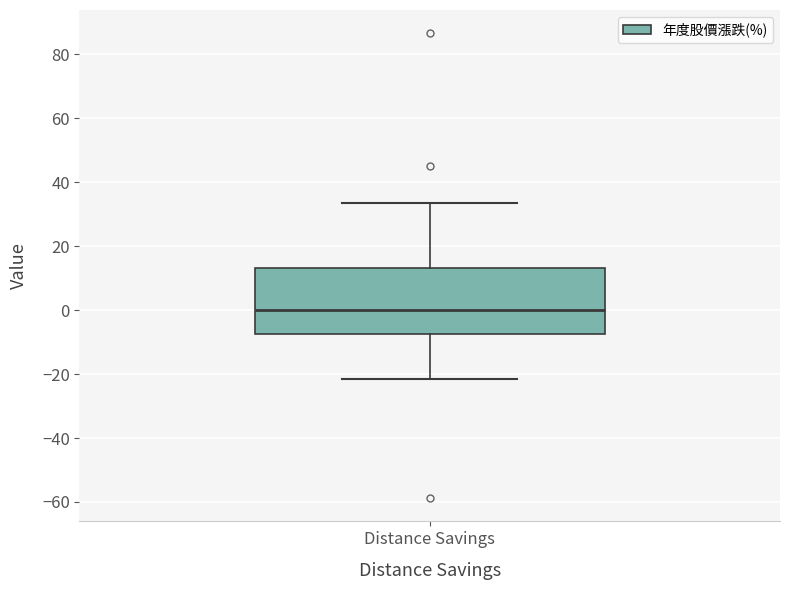

Read this box plot against the y-axis: the position of the median line, the range covered by the box, and the ends of both whiskers. The values are not printed on the chart, so give them approximately, as read against the axis.

median 0, box -8 to 14, whiskers -22 to 34